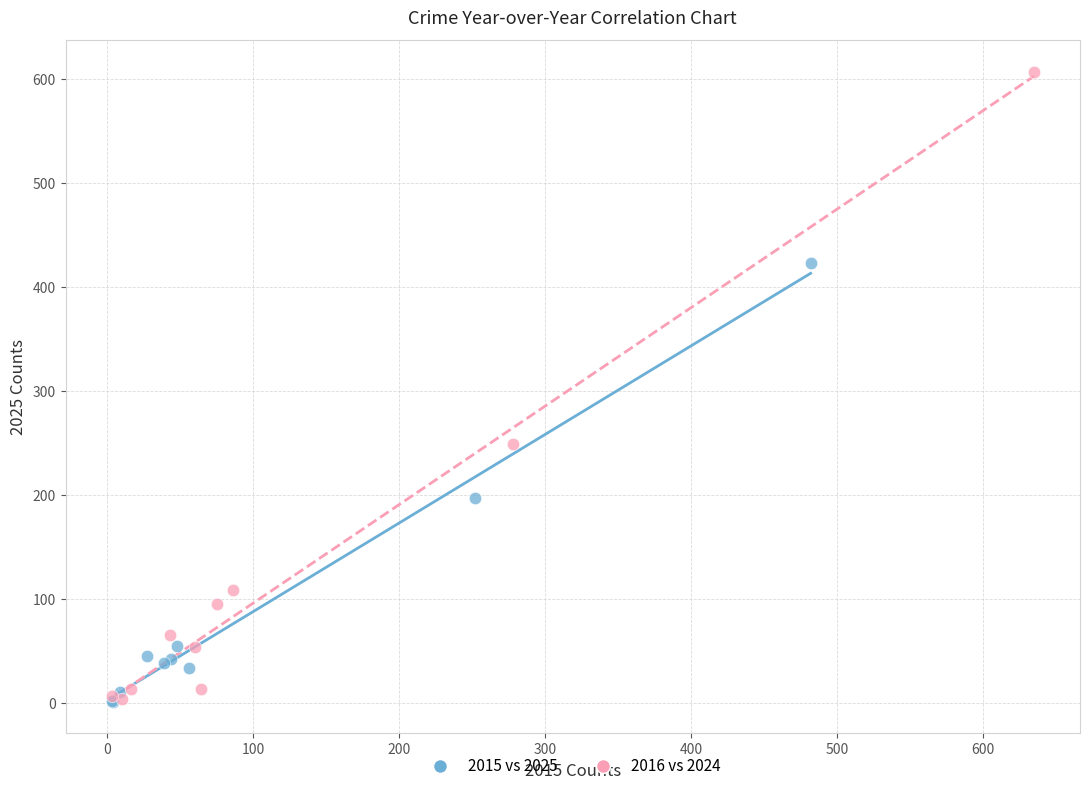

Which series has the widest spread of Y values?

2016 vs 2024